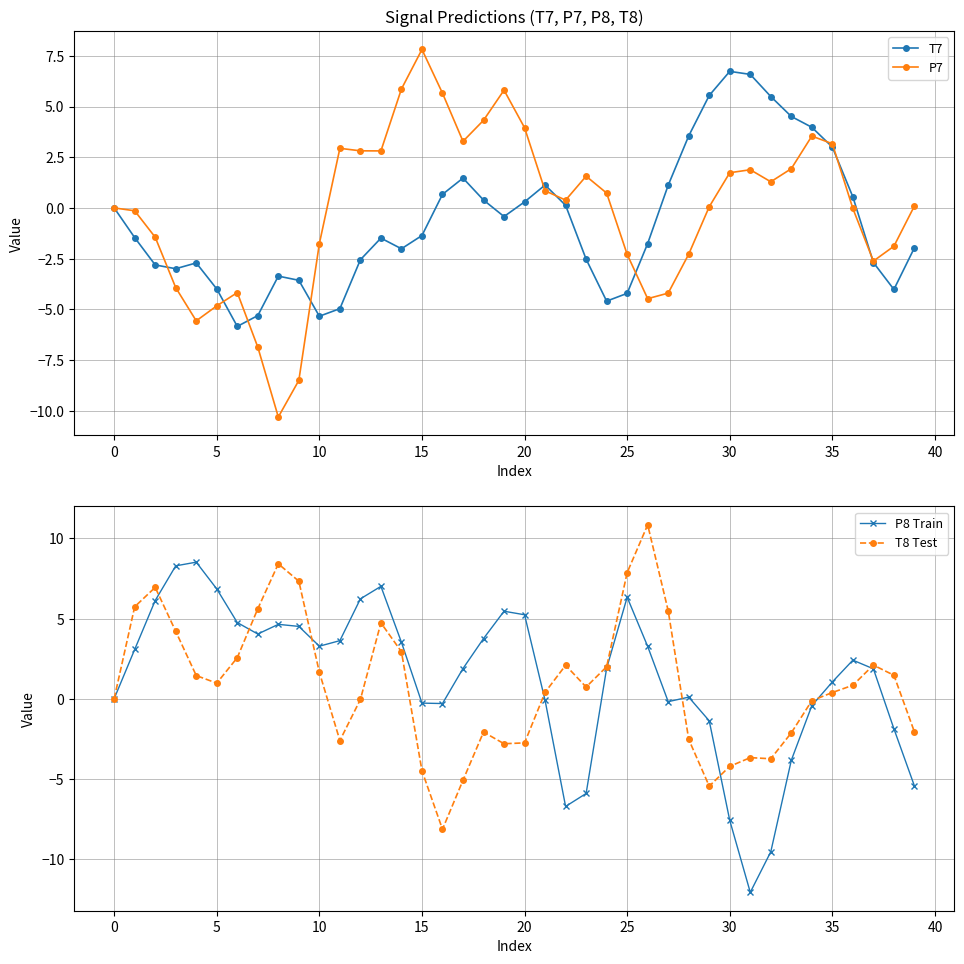

What is the lowest value of the P7 series?

-10.3